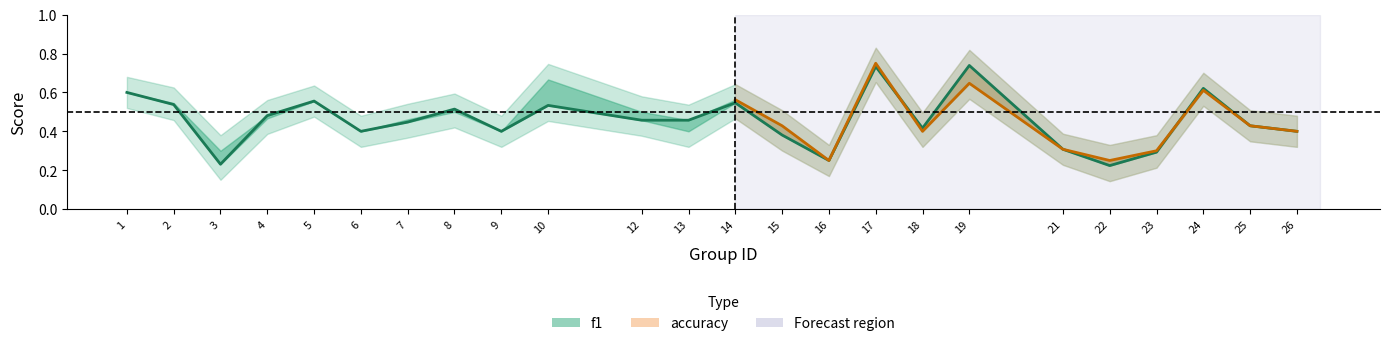

At which label is the value closest to 0?

22